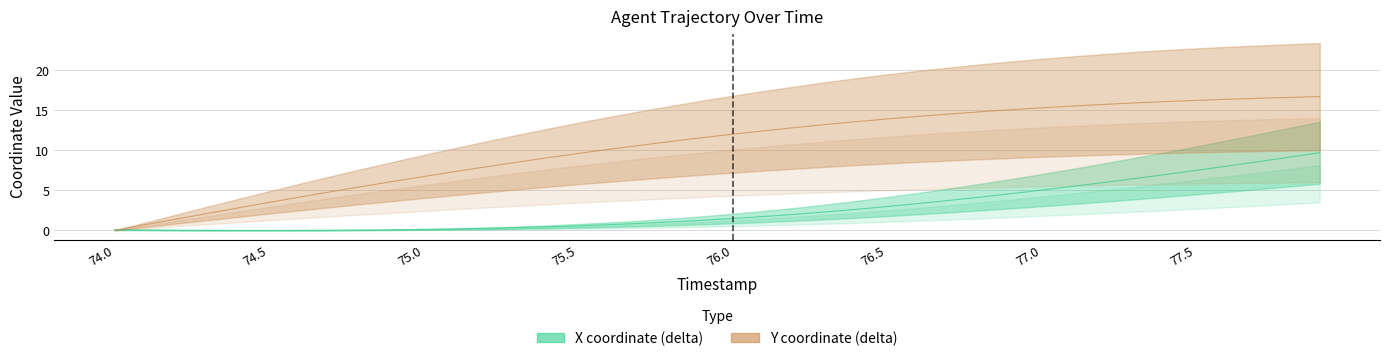

What is the highest value of the Y series?

16.7